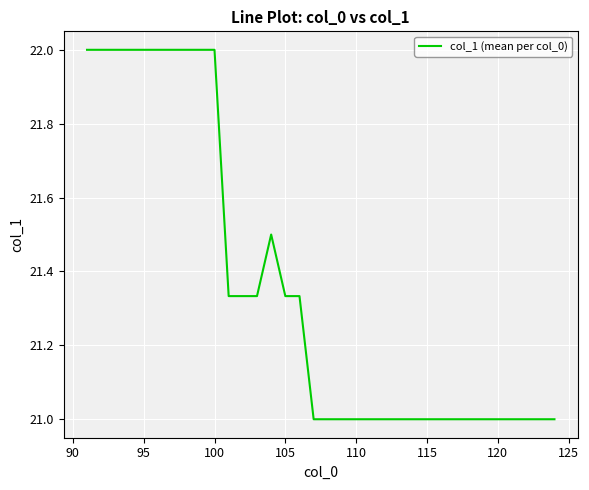

What is the maximum value shown in the chart?

22.0